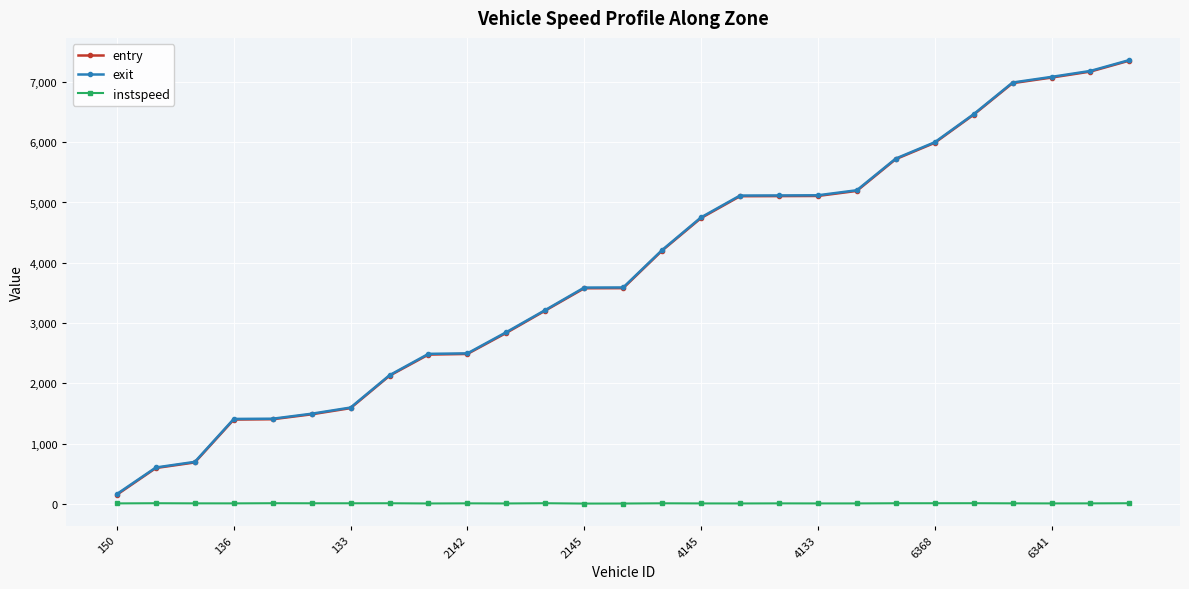

At how many categories does at least one series exceed 4109?

13